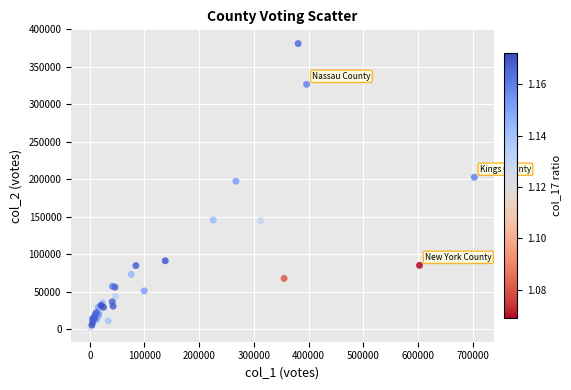

What Y value in the scatter plot is closest to 191739?

197527